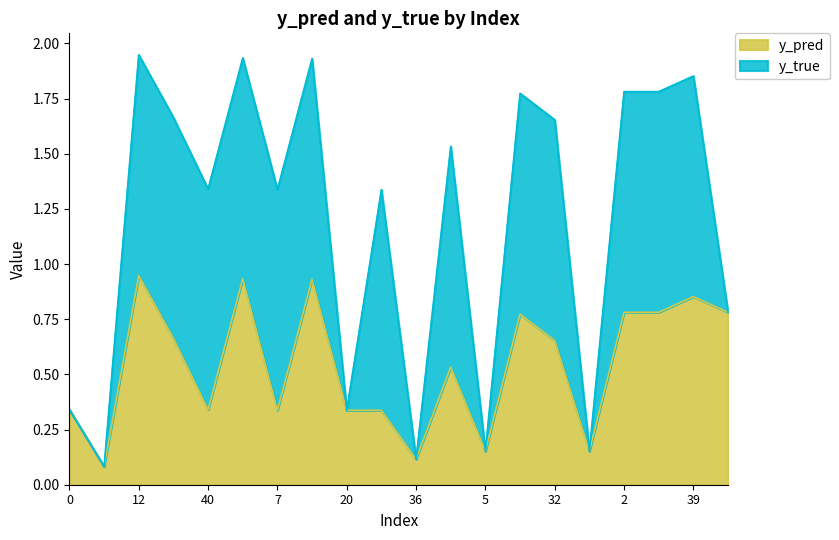

What position from the right is 2?

4